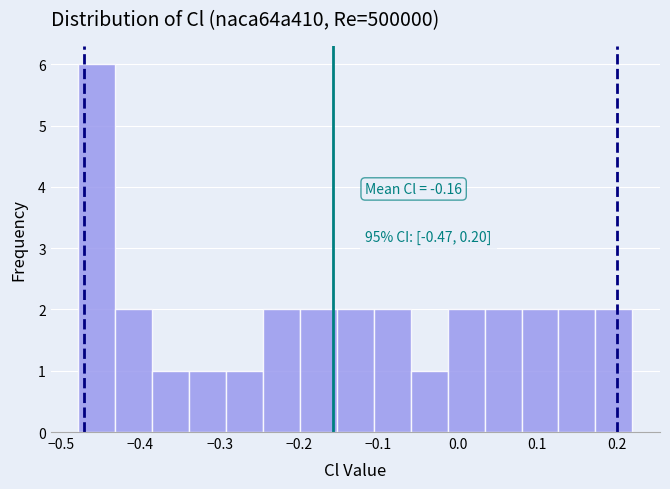

Which range on the x-axis has the tallest bar?

-0.48 to -0.43